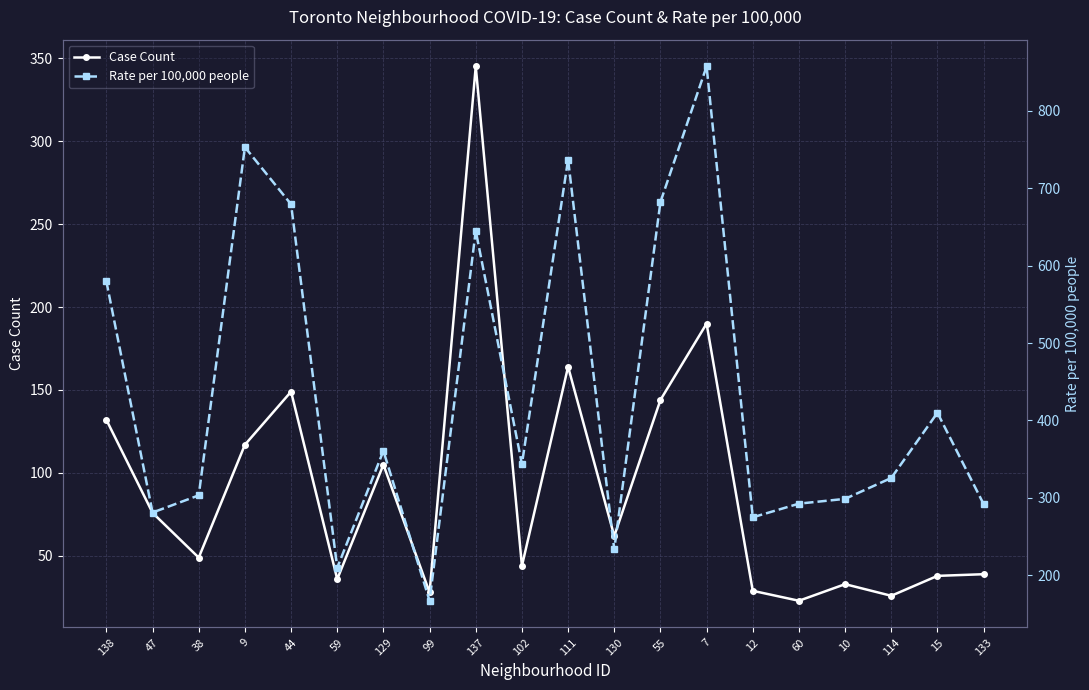

True or false: Case Count has a value of 190.0 at 7.

True